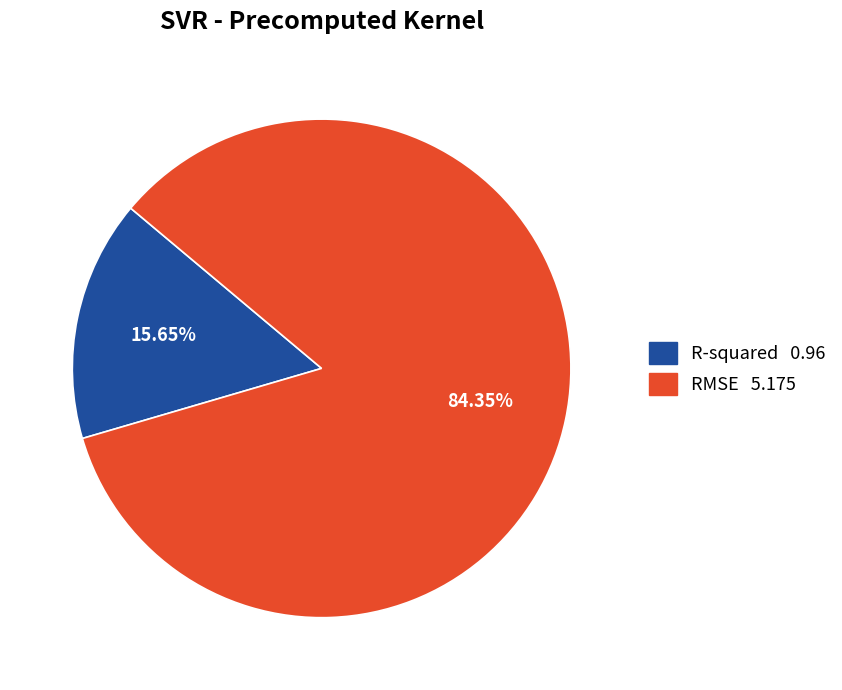

To the nearest percent, what is the average slice percentage?

50%